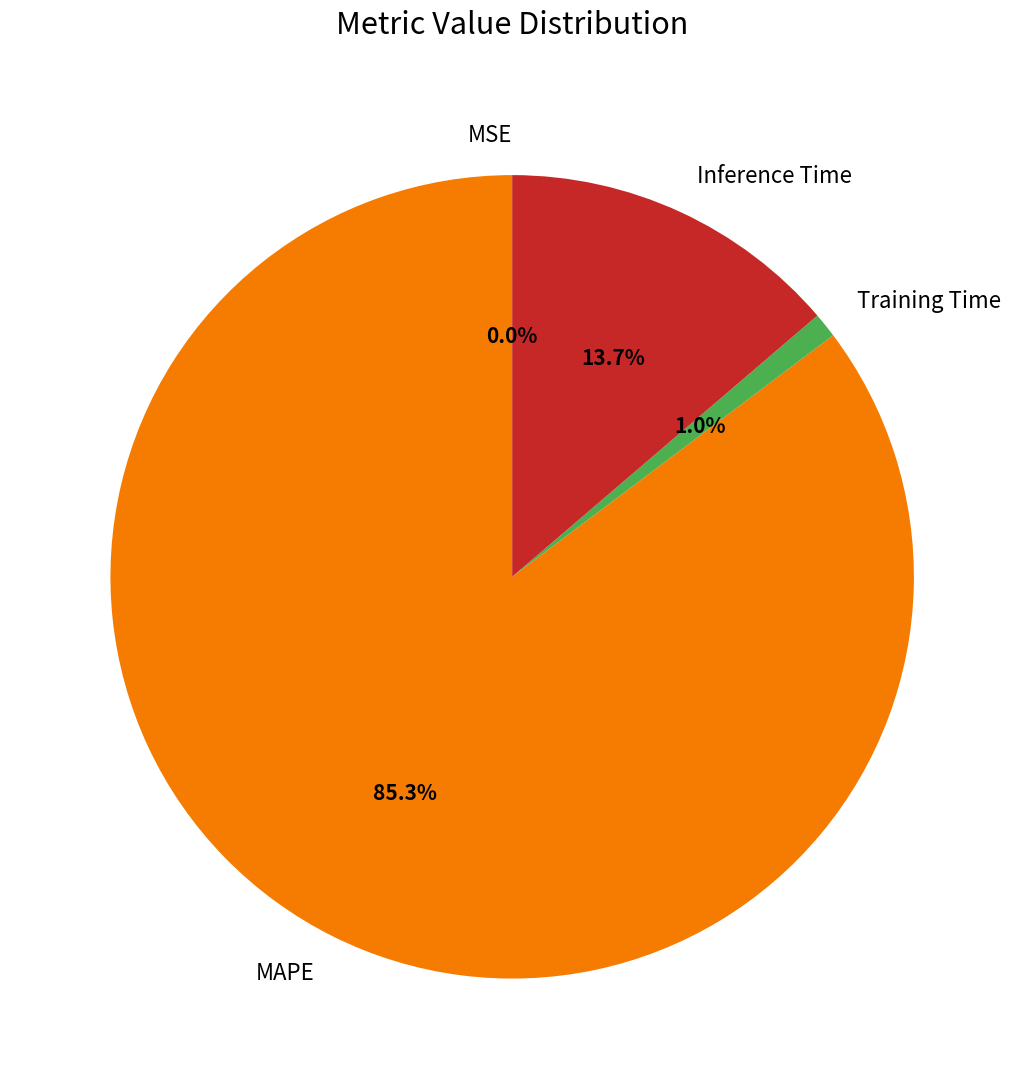

Which category has the biggest portion of the pie?

MAPE